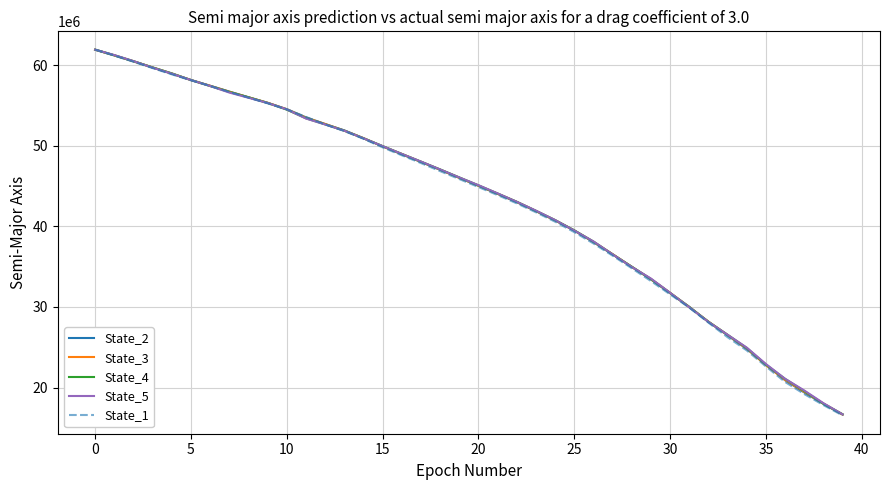

What is the difference between the second highest and minimum values in the State_2 series?

44552360.1